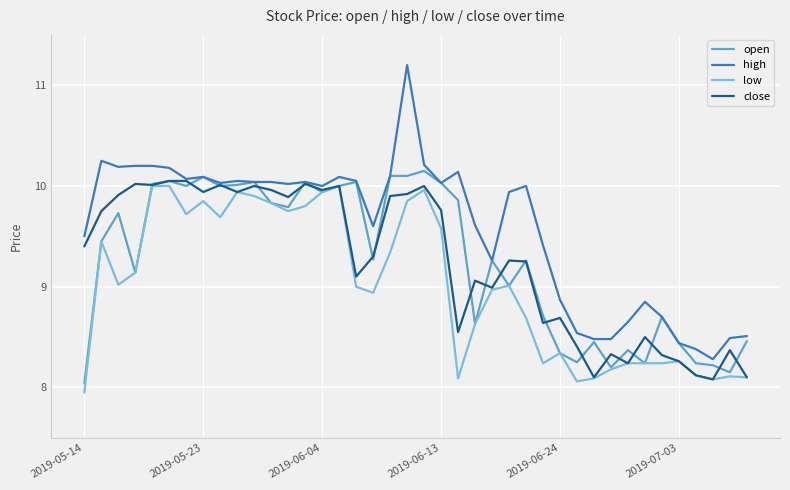

What is the lowest value of the close series?

8.1